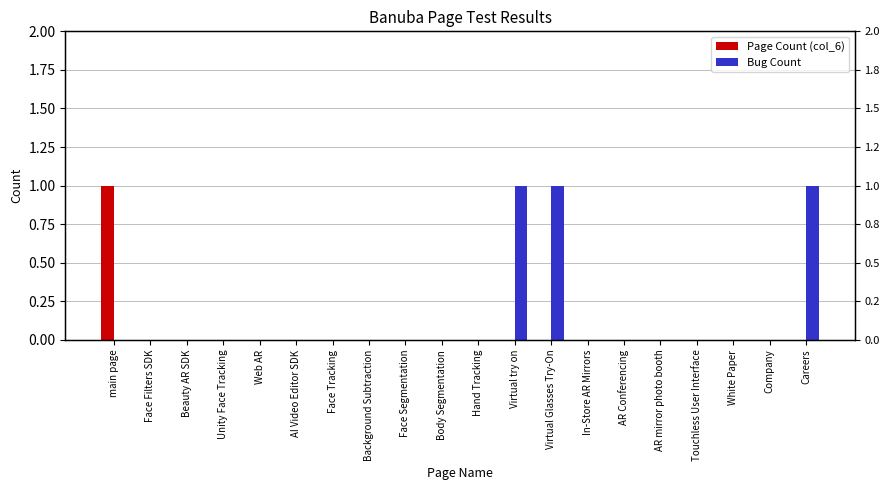

Rank the series by their average value, from lowest to highest.

Page Count (col_6), Bug Count